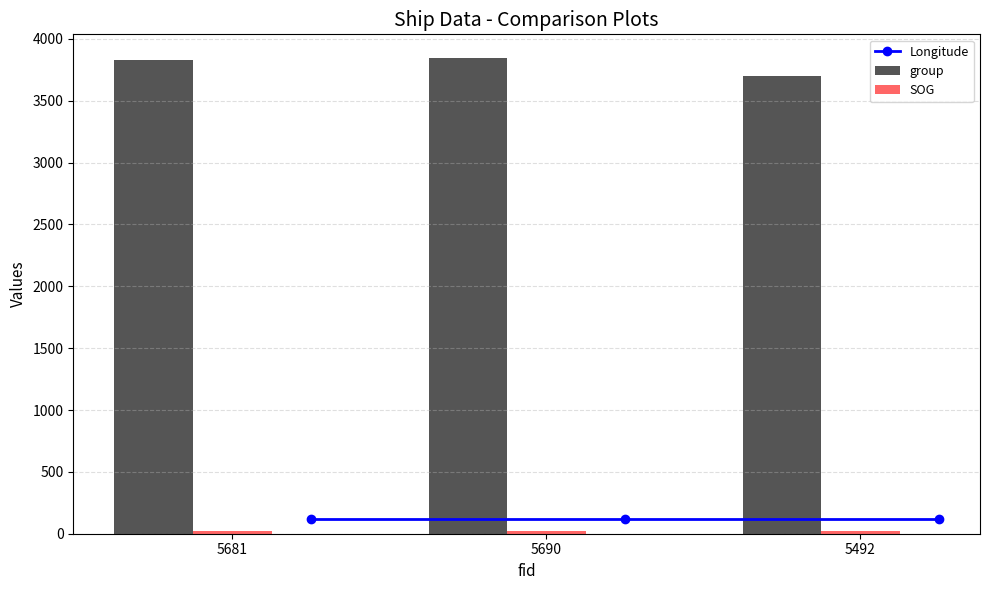

At which label does group reach its minimum?

5492